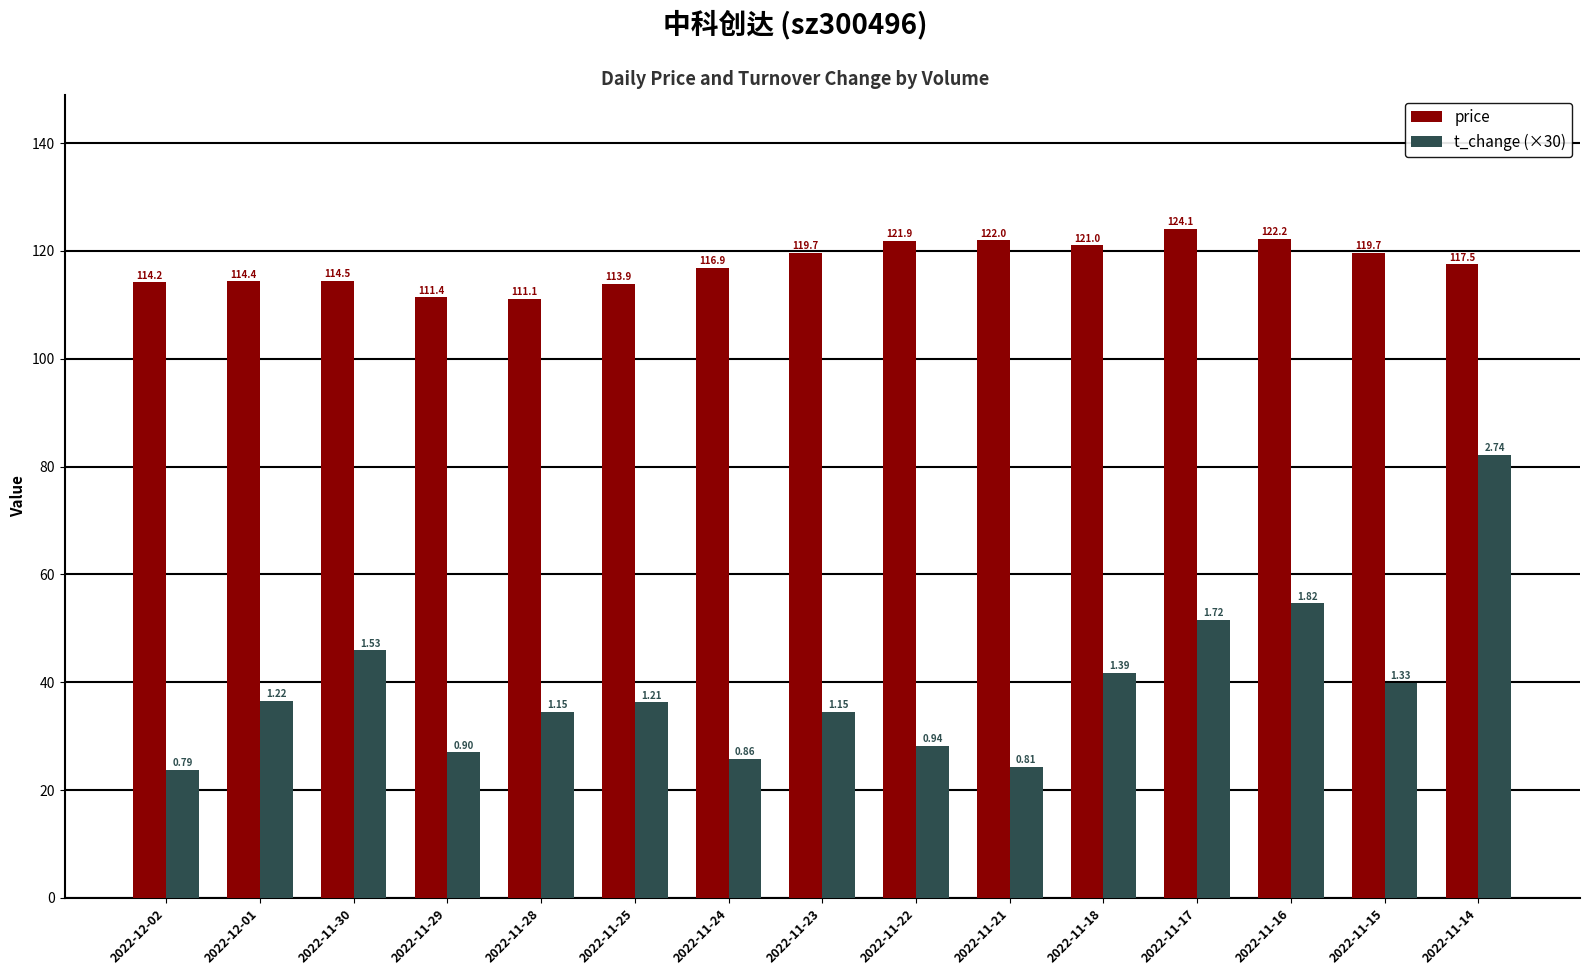

What is the difference between the maximum and minimum values in the price series?

13.0